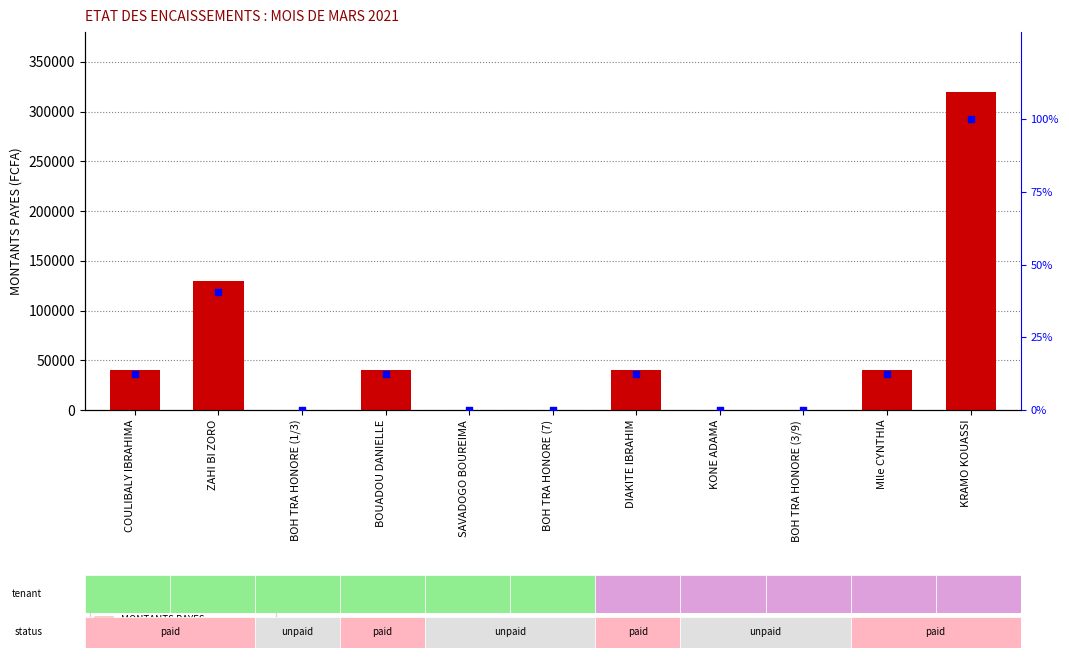

Which series reaches the maximum Y coordinate?

MONTANTS PAYES